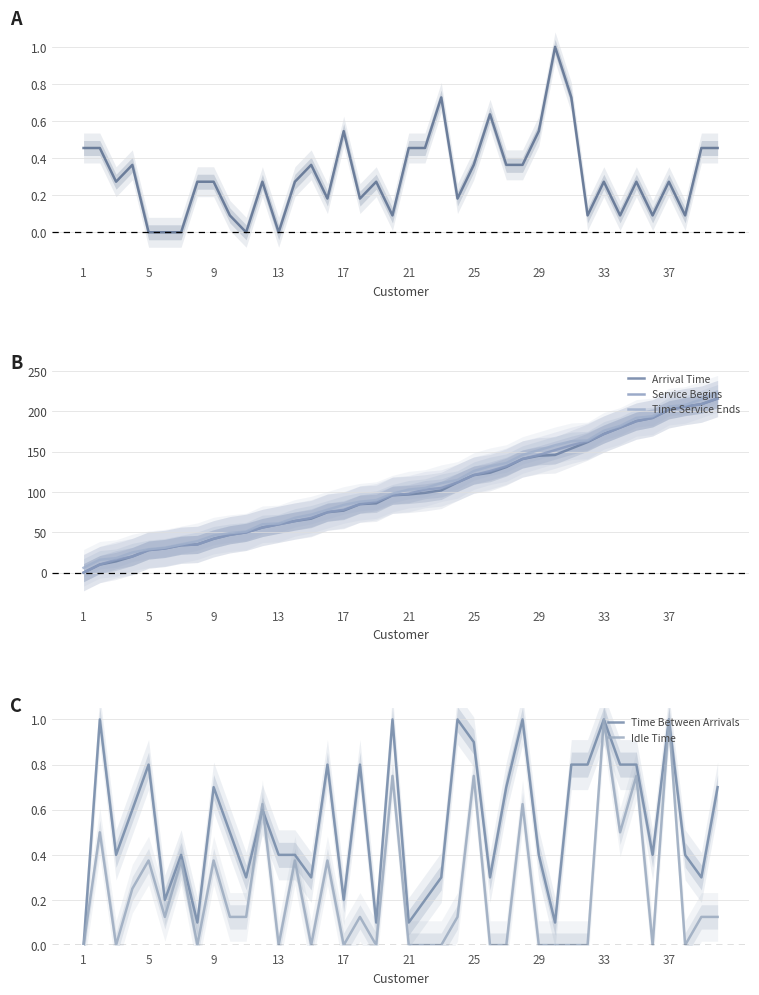

What is the sum of all Service Begins values?

4104